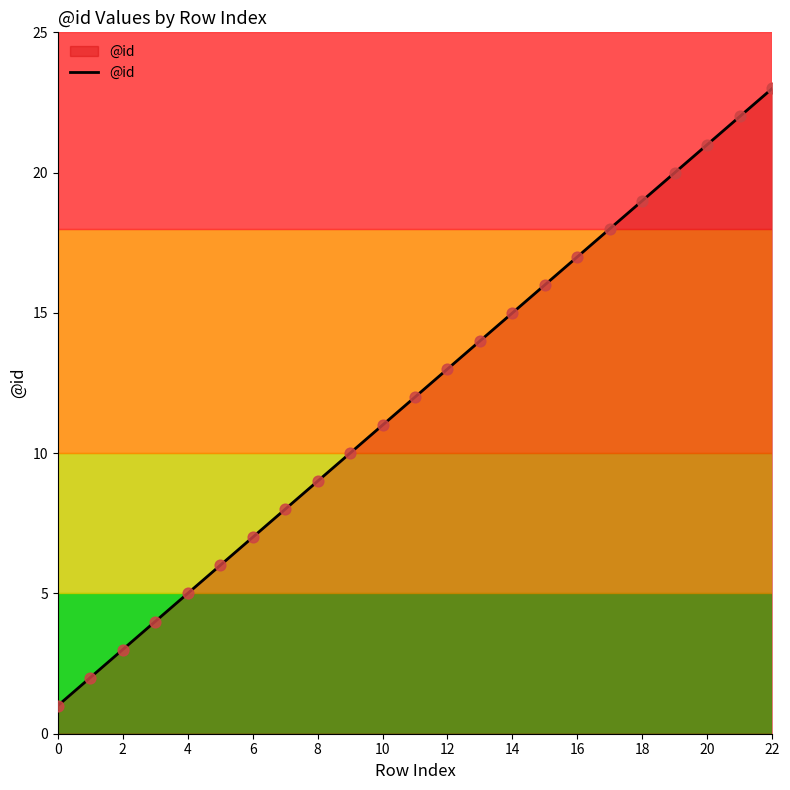

What is the greatest value displayed?

23